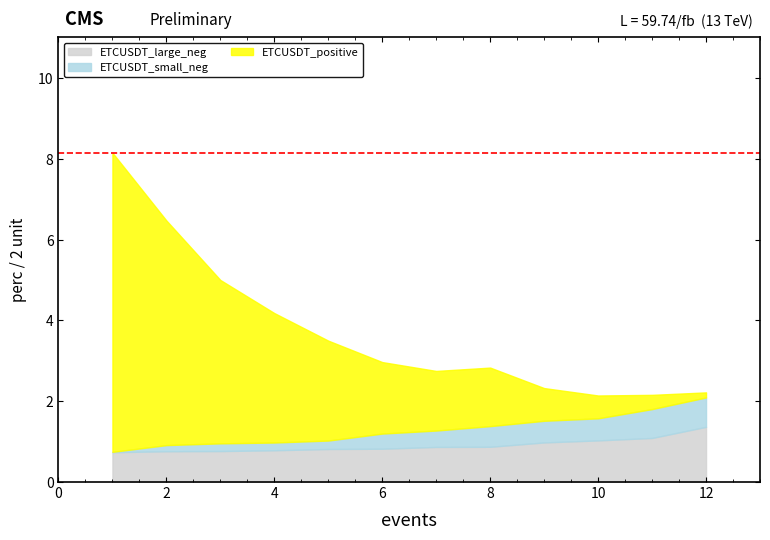

The value of ETCUSDT_large_neg at 8 is 0.9. True or false?

True